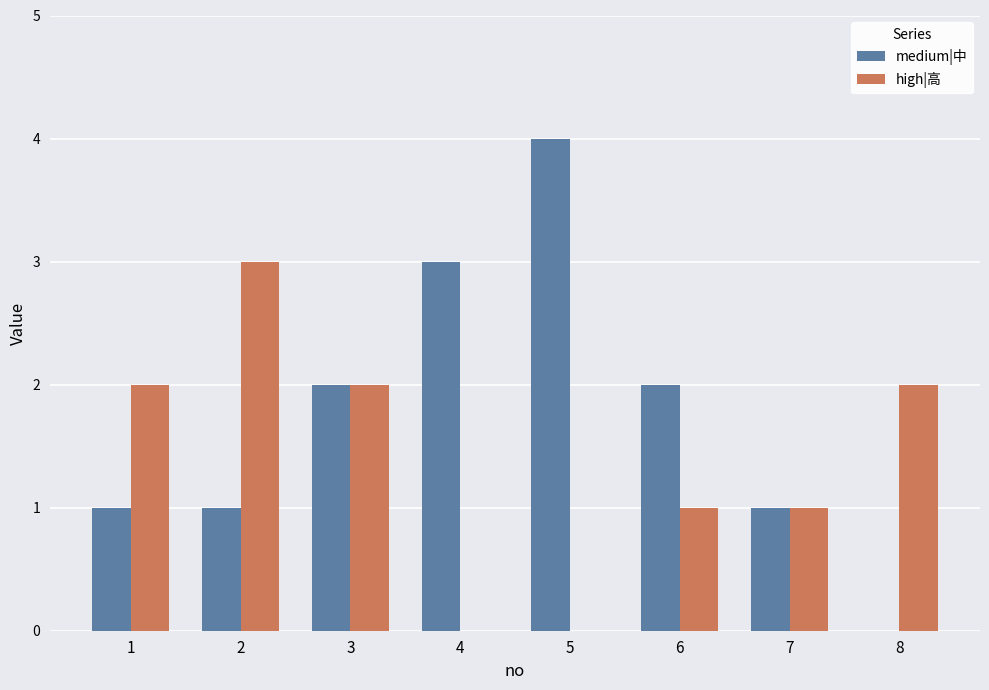

Reading left to right, extract all data points from this chart.

medium|中: 1	1	2	3	4	2	1	0
high|高: 2	3	2	0	0	1	1	2